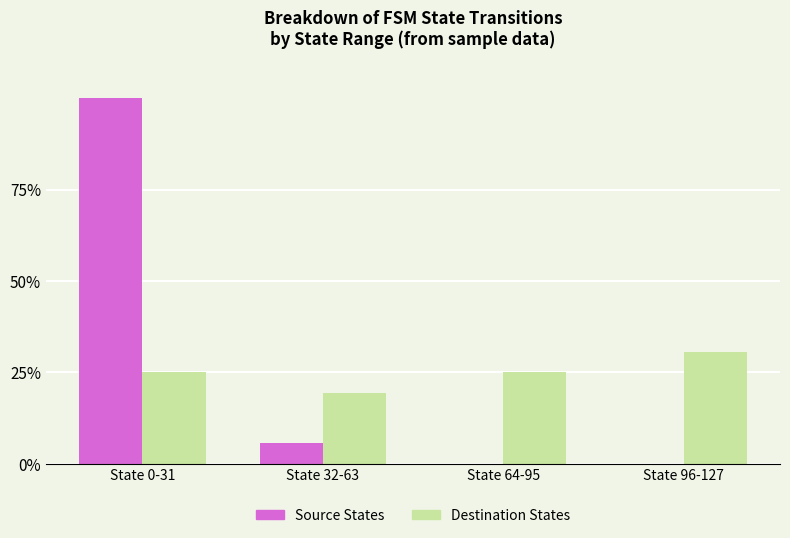

What is the total value across all series at State 64-95?

25.0